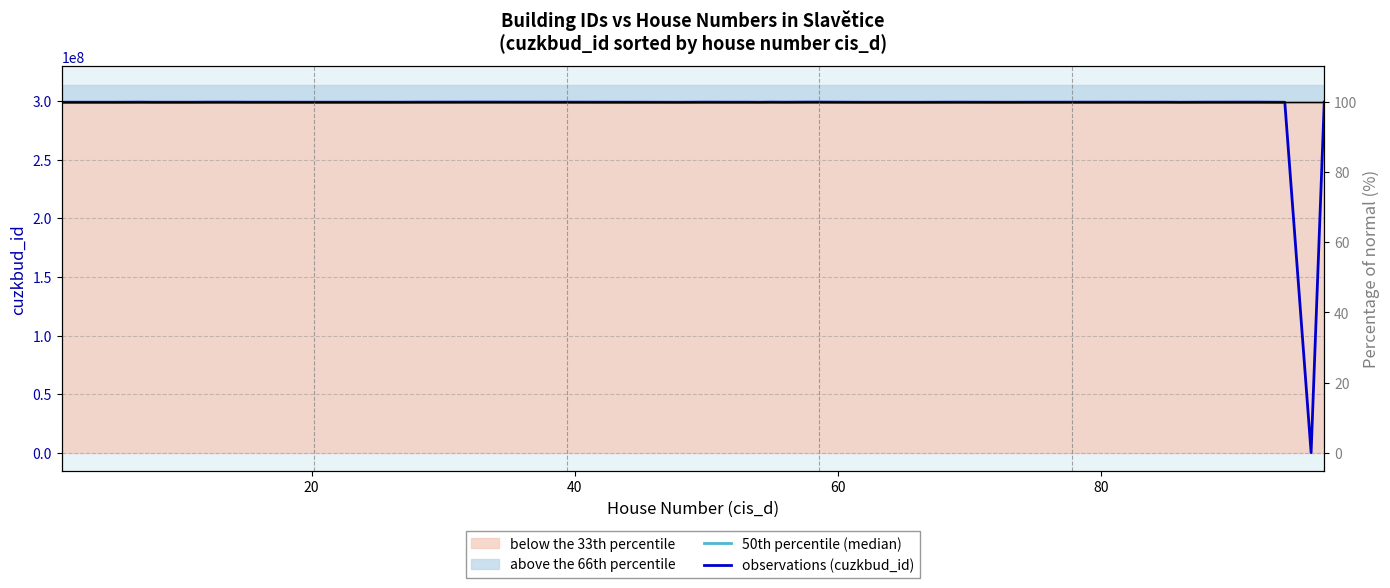

What is the value of the 50th percentile (median) point at the 7th from the left?

299254210